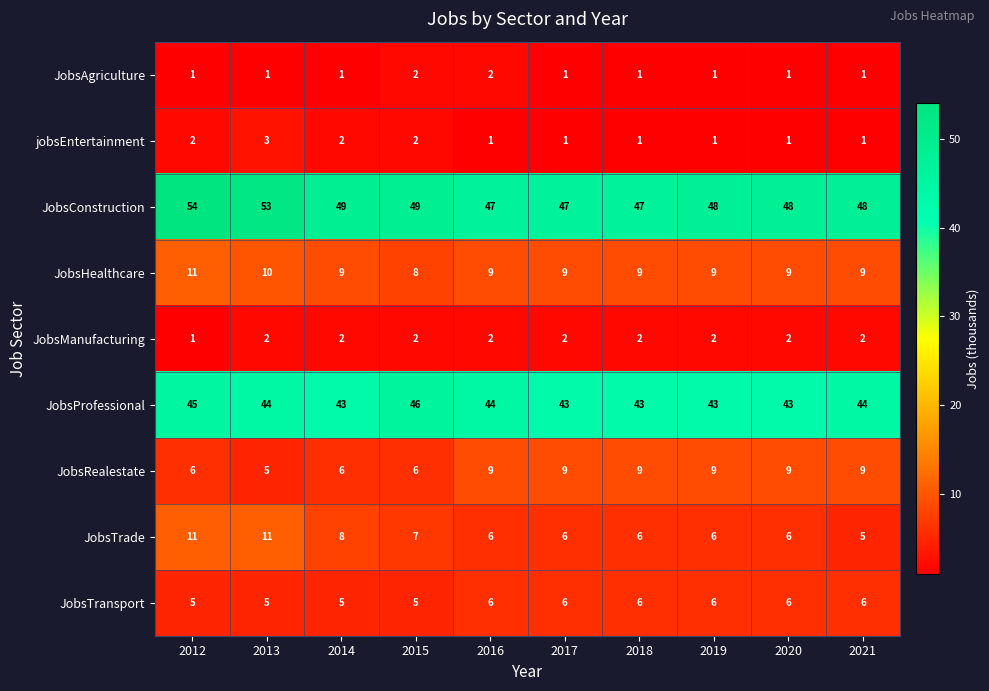

At which category is the sum across all series the highest?

2012